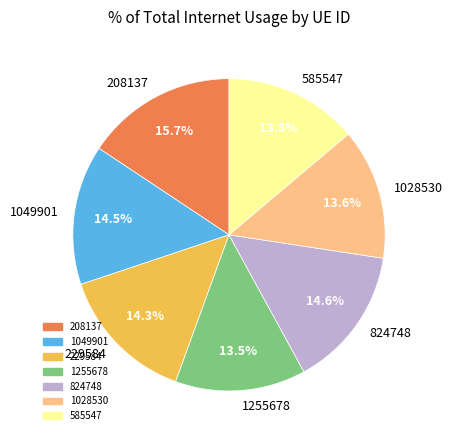

How many slices are in this pie chart?

7